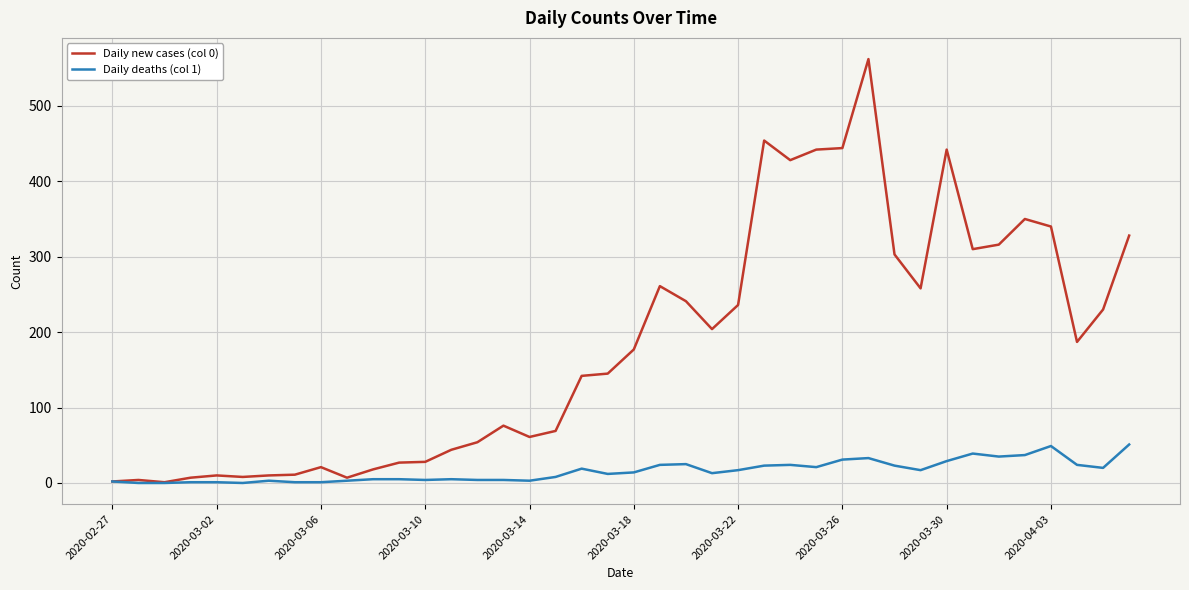

List the series in order of their peak value, highest first.

Daily new cases (col 0), Daily deaths (col 1)